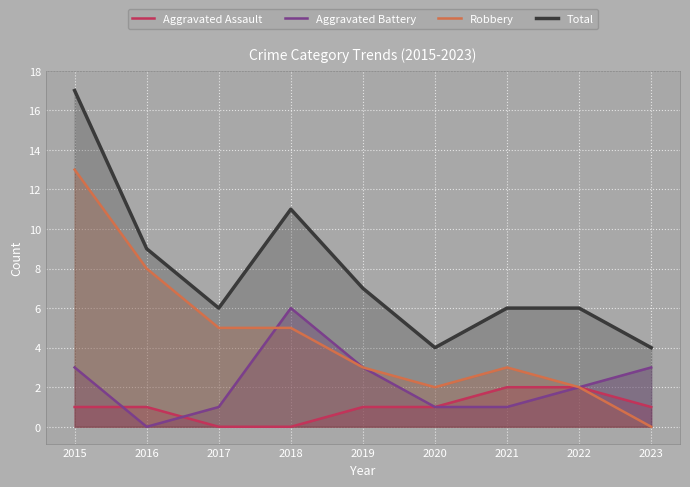

Where does the Robbery series first go above 3?

2015